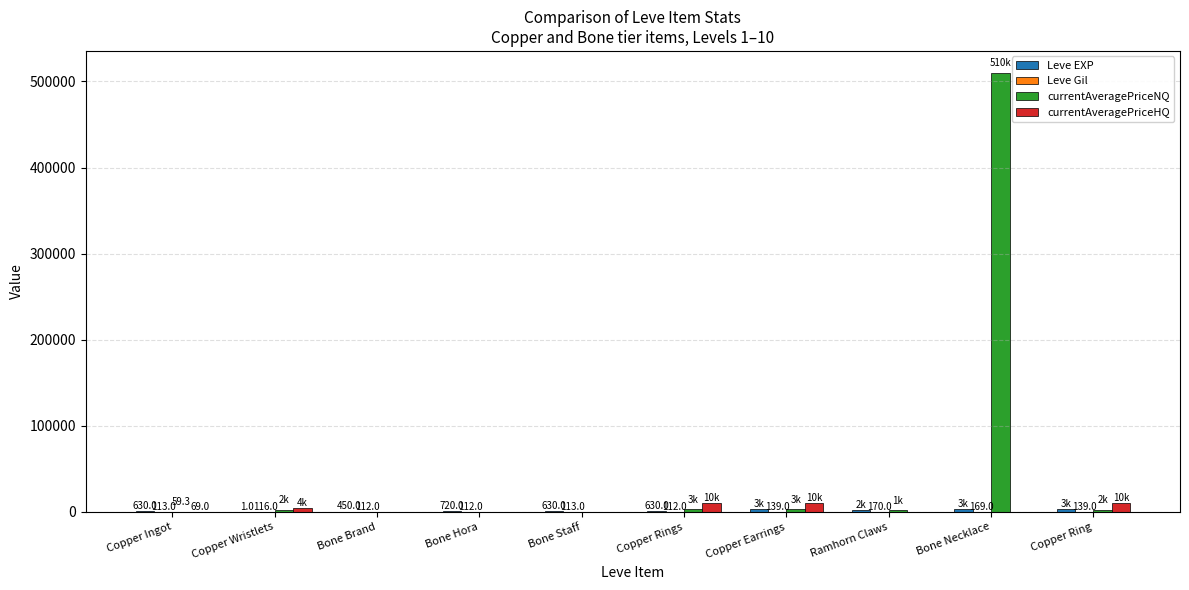

Which series has the largest total across all categories?

currentAveragePriceNQ